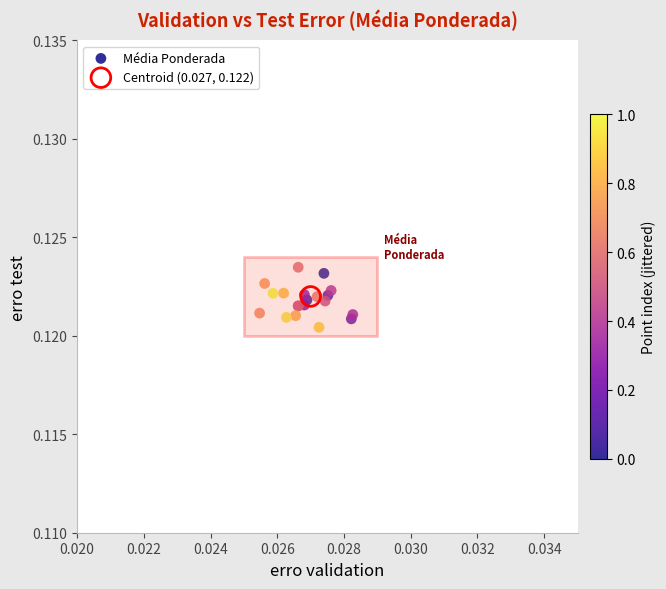

What are all the series names shown in the legend?

Média Ponderada, Centroid (0.027, 0.122)